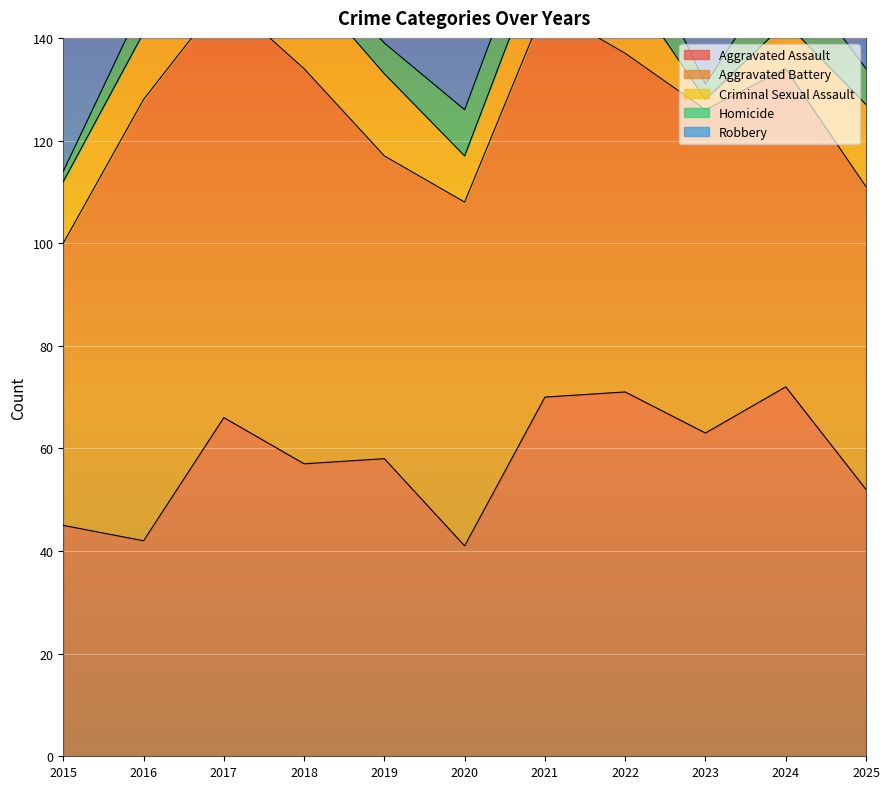

Which series has the largest total across all categories?

Robbery